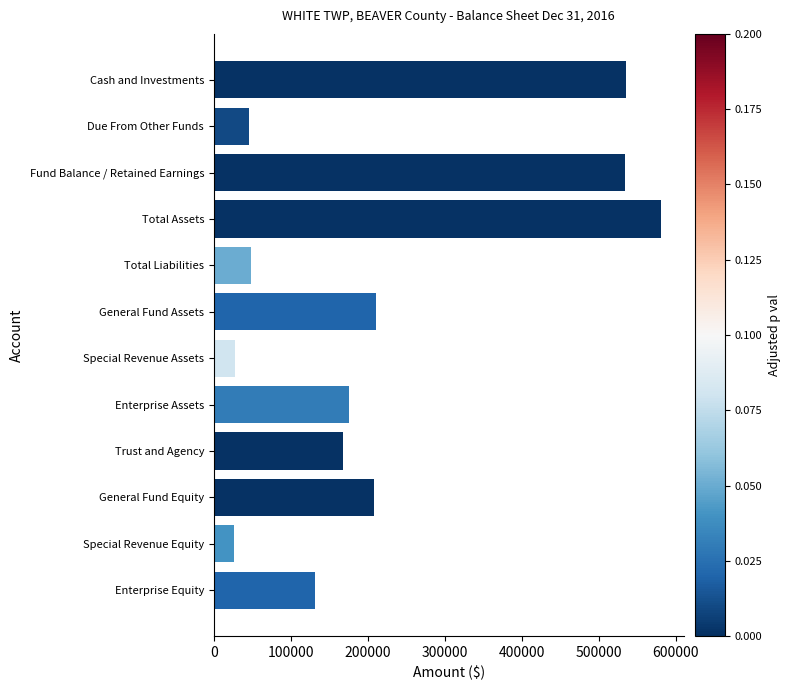

What is the maximum value shown in the chart?

581147